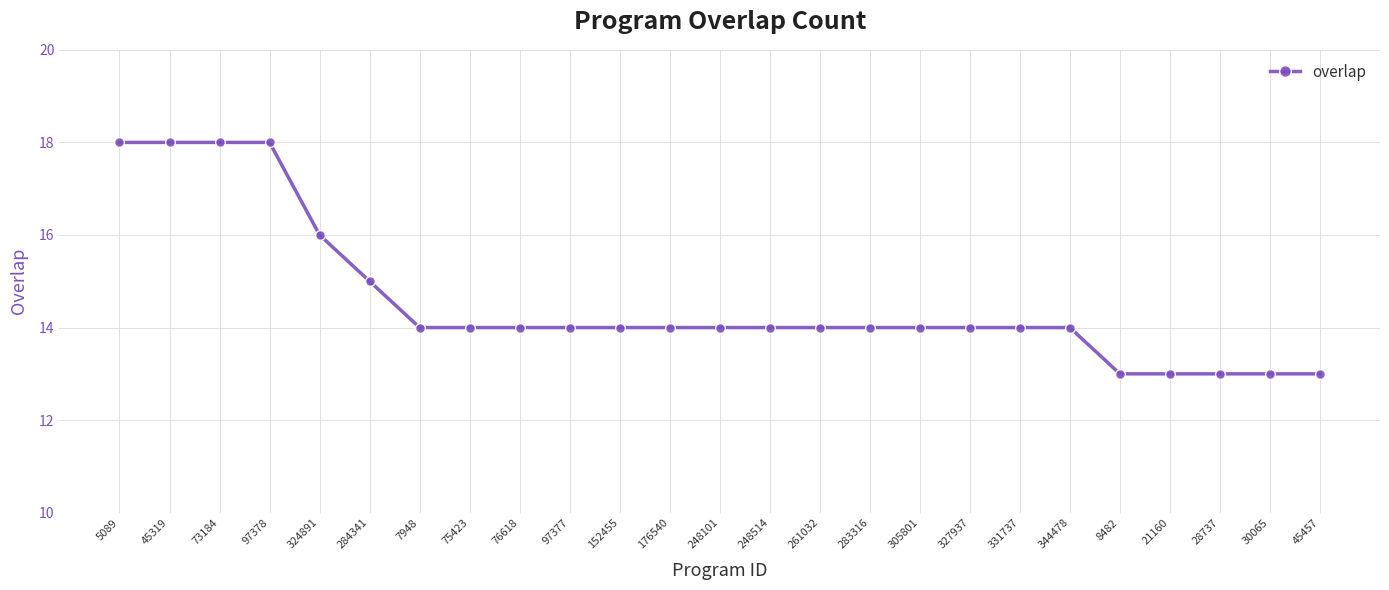

What is the maximum value shown in the chart?

18